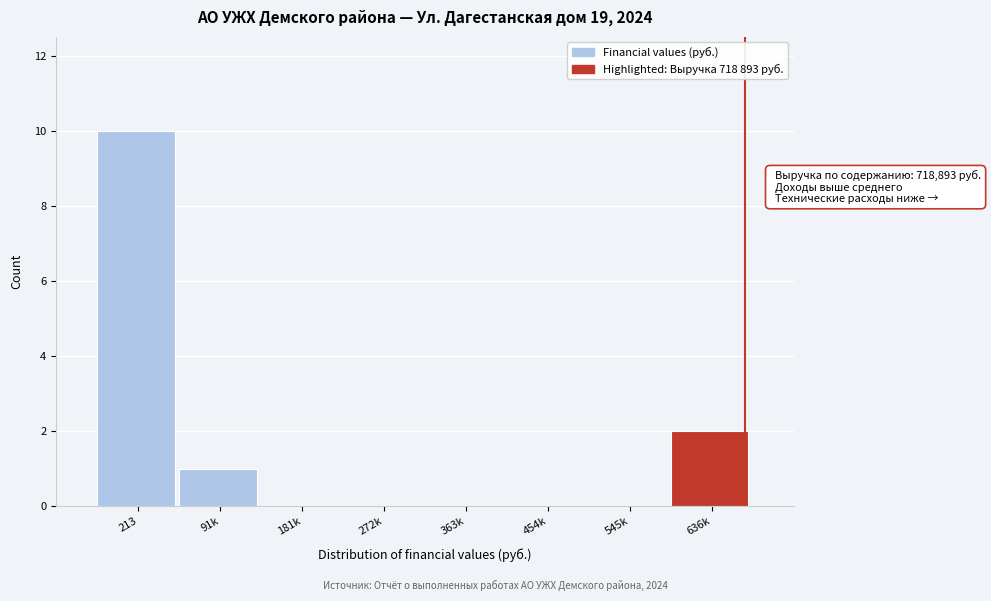

Reading left to right, transcribe all the data shown in this chart.

213=10	91k=1	181k=0	272k=0	363k=0	454k=0	545k=0	636k=2